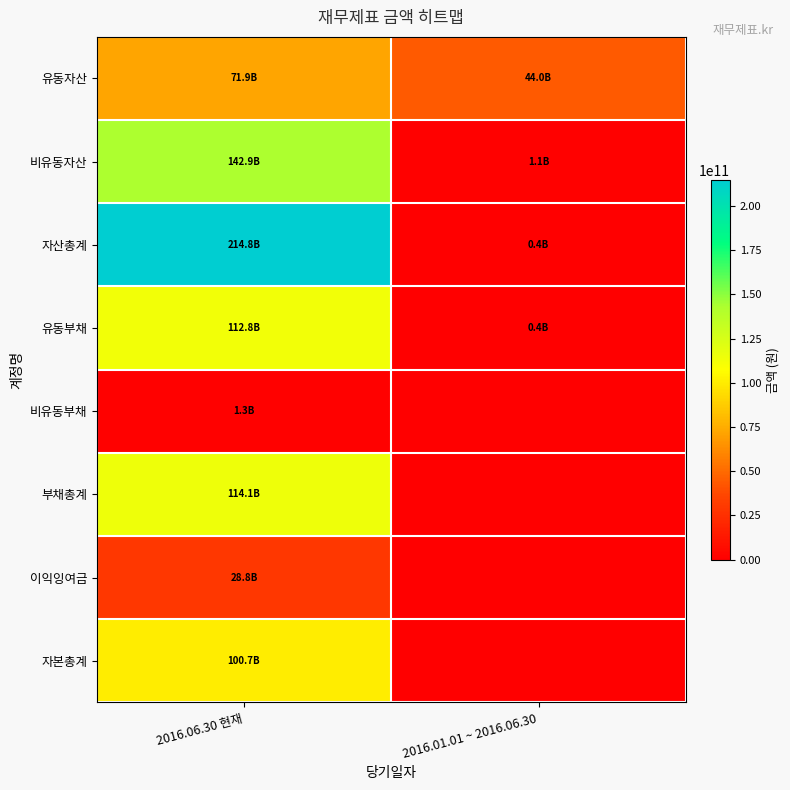

At which category is the sum across all series the highest?

2016.06.30 현재